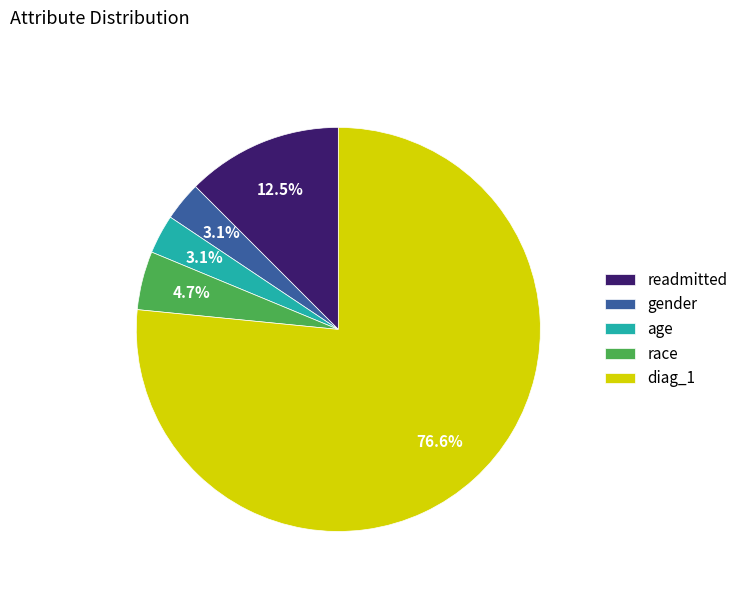

Do race and gender together represent more than half of the pie?

No